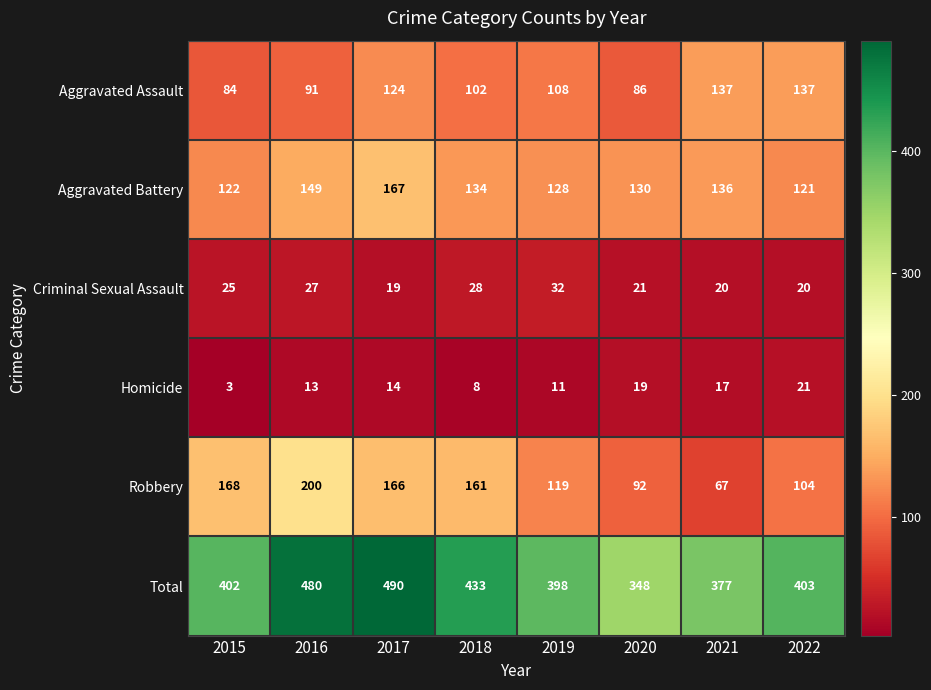

The Total series shows 693 at 2019. True or false?

False